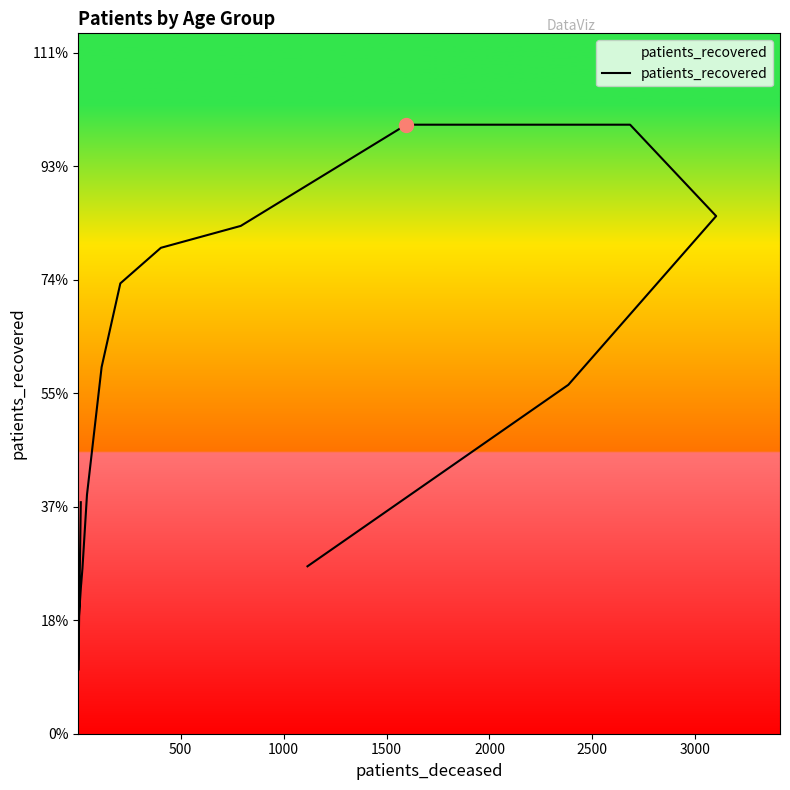

How many lines are shown in the chart?

1